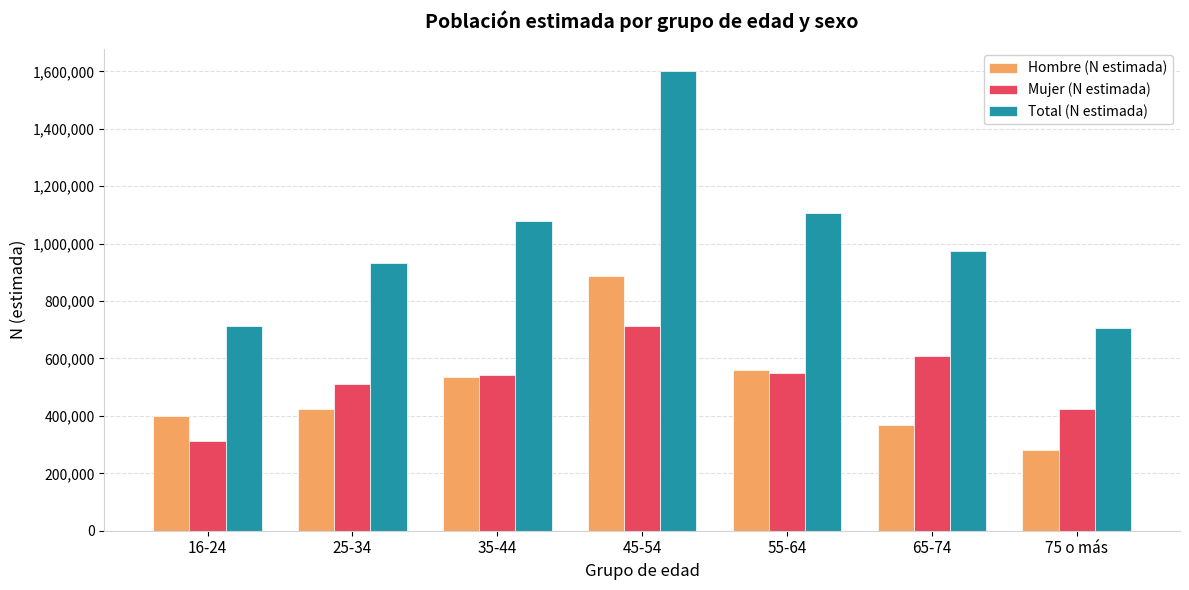

The value of Hombre (N estimada) at 75 o más is 282018. True or false?

True